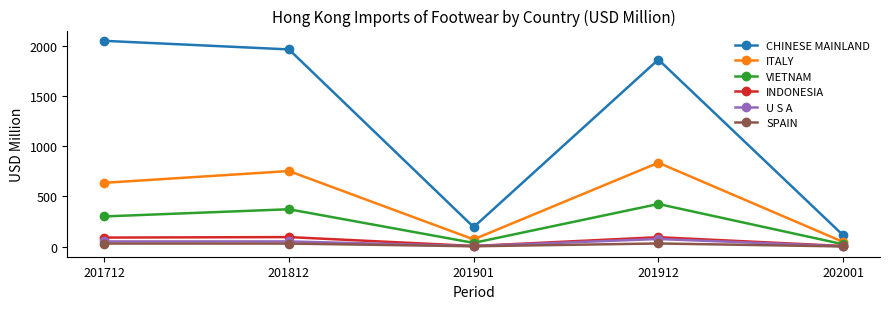

How many interior local valleys does the U S A series have?

1